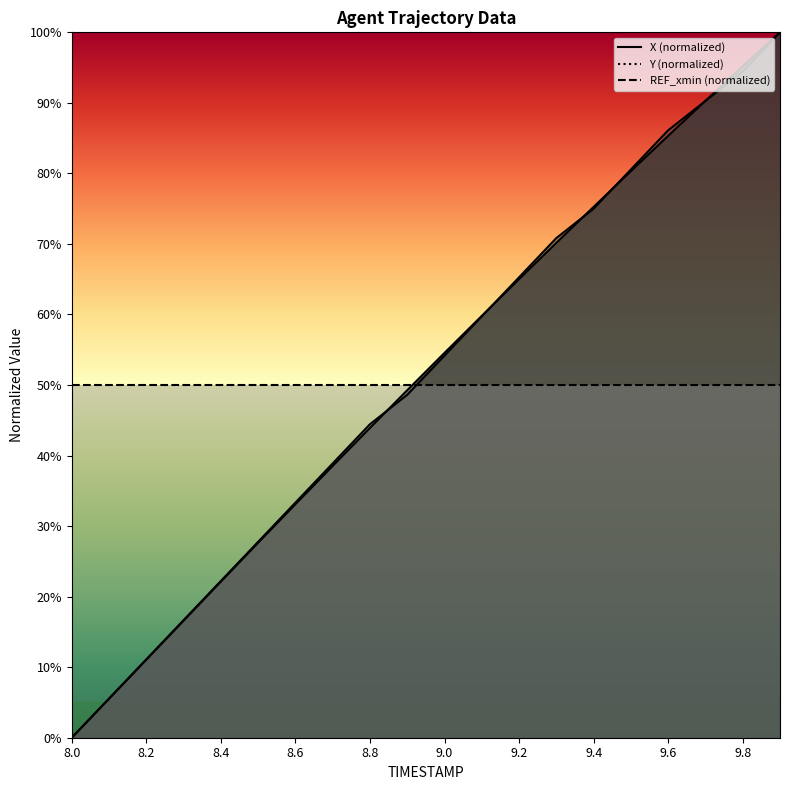

The value of X at 9.7 is 23.5. True or false?

False